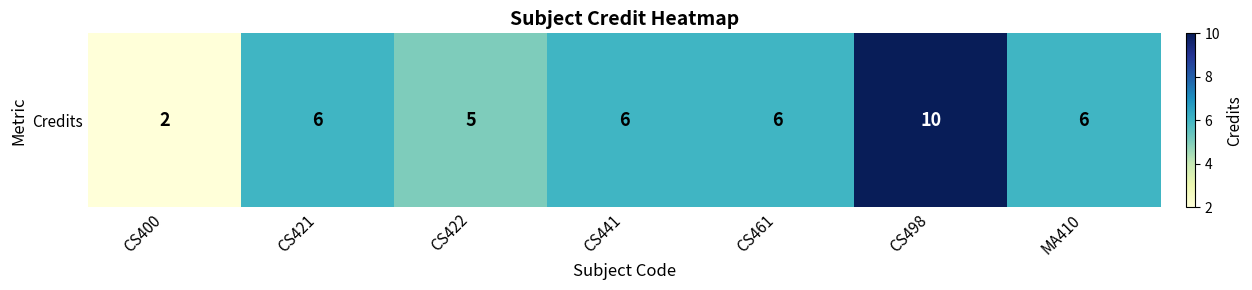

Where is the data nearest to the value 6?

CS421